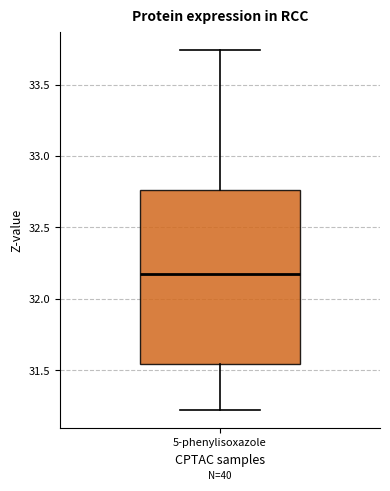

Transcribe this box plot: give where the median line is, the range the box spans, and where the two whiskers end, as read against the y-axis. The values are not printed on the chart, so give them approximately, as read against the axis.

median 32.20, box 31.55 to 32.75, whiskers 31.20 to 33.75